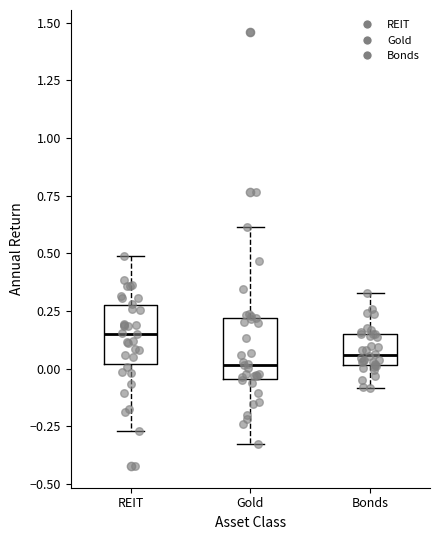

Reading left to right, read every box against the y-axis: the position of its median line, the range the box covers, and the ends of its whiskers. The values are not printed on the chart, so give them approximately, as read against the axis.

REIT: median 0.15, box 0.00 to 0.25, whiskers -0.25 to 0.50
Gold: median 0.00, box -0.05 to 0.20, whiskers -0.35 to 0.60
Bonds: median 0.05, box 0.00 to 0.15, whiskers -0.10 to 0.35